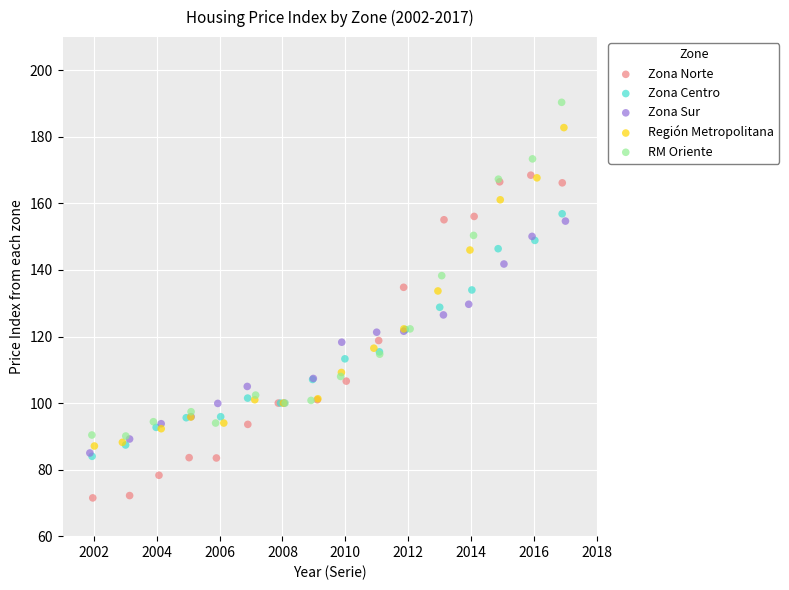

Which series contains the lowest Y value?

Zona Norte